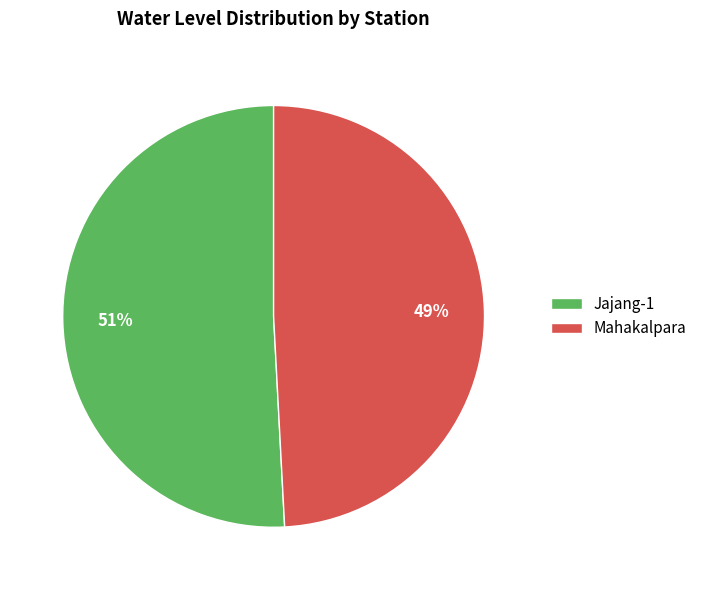

What is the majority slice?

Jajang-1